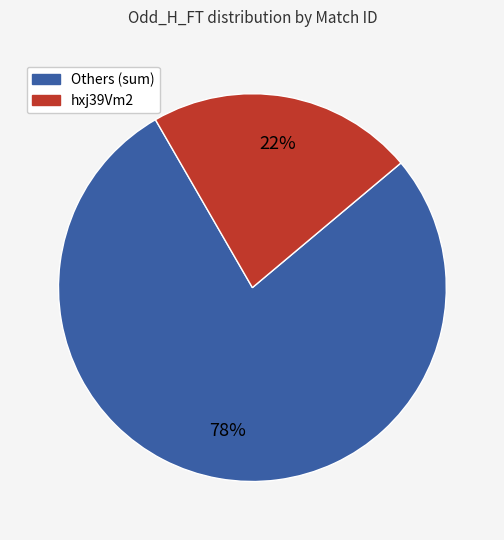

To the nearest percent, what is the difference between the largest and smallest slice percentages?

56%